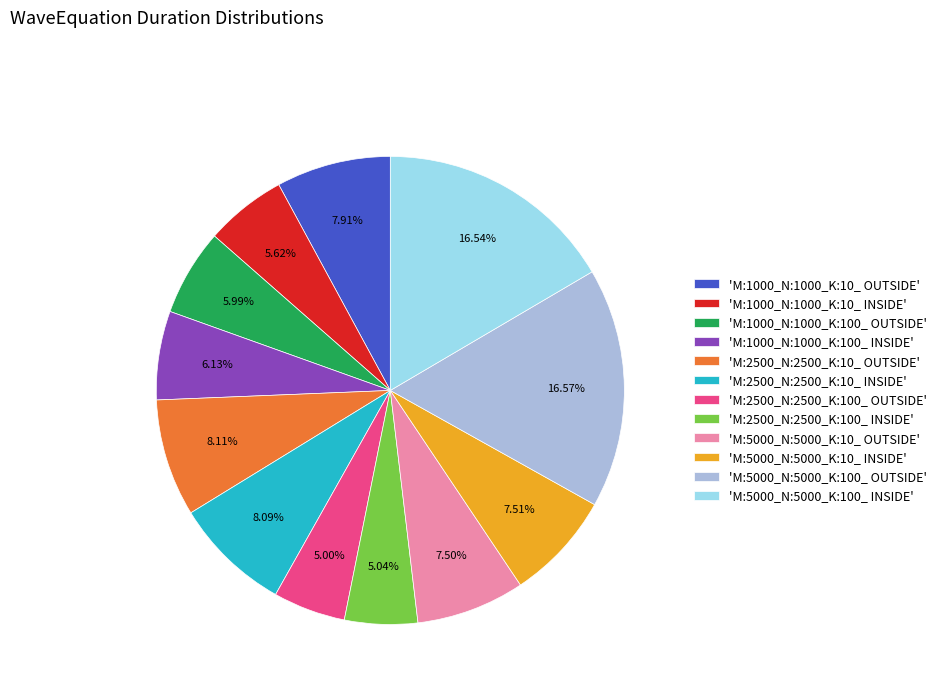

Count the number of slices in the pie.

12